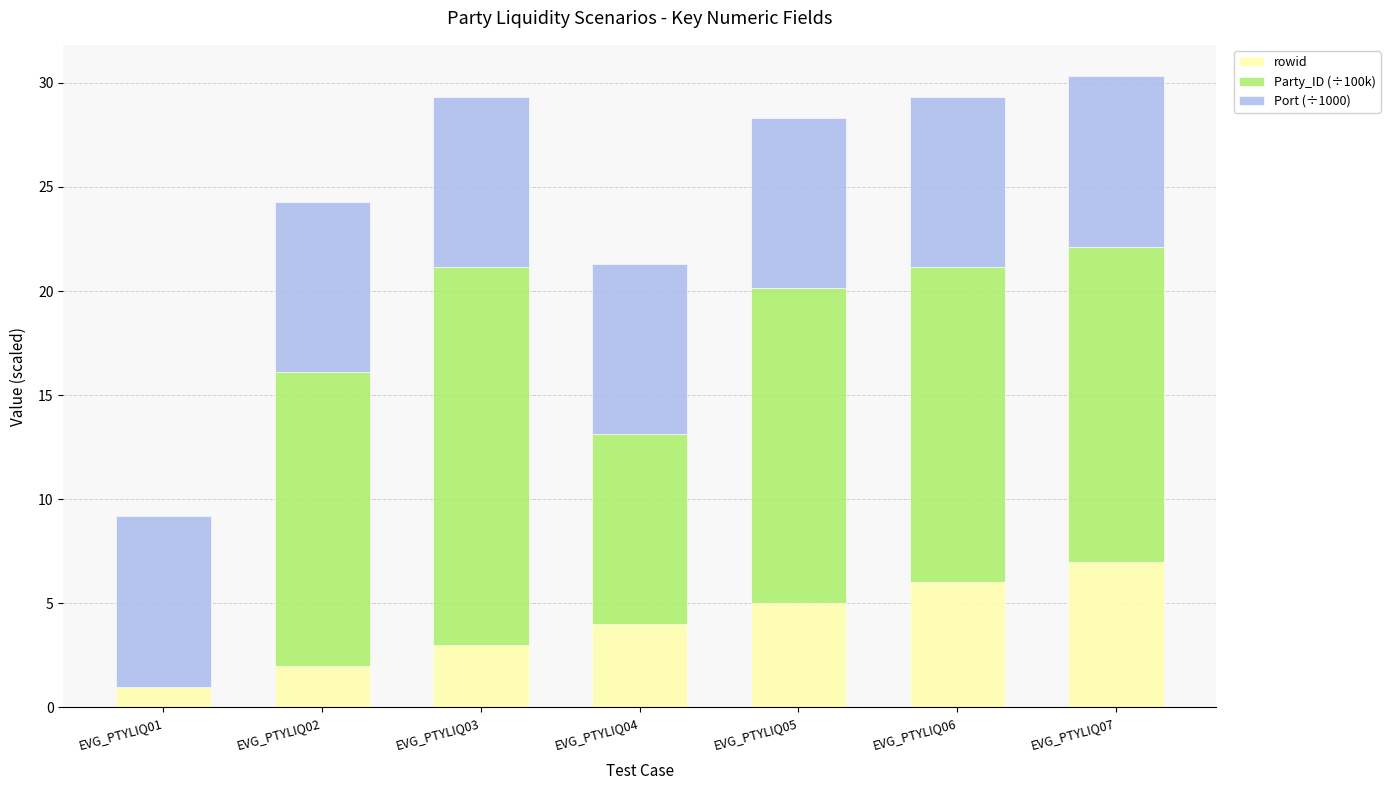

What is the sum of the rowid values at EVG_PTYLIQ02 and EVG_PTYLIQ07?

9.0